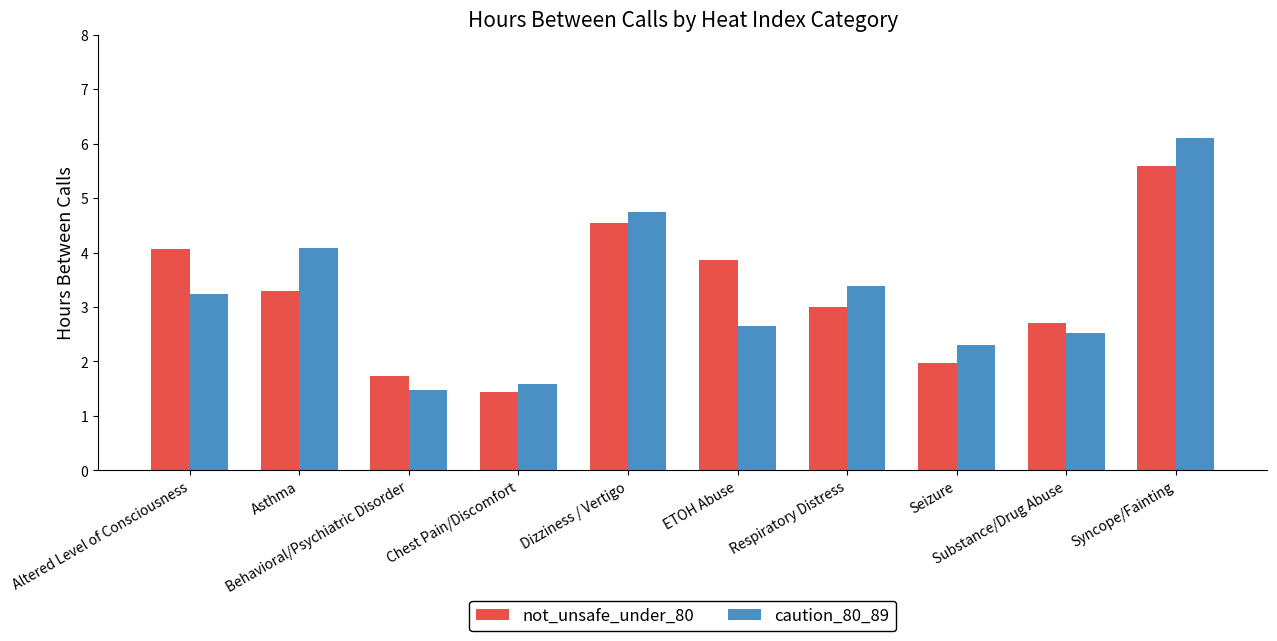

What position from the right is Substance/Drug Abuse?

2